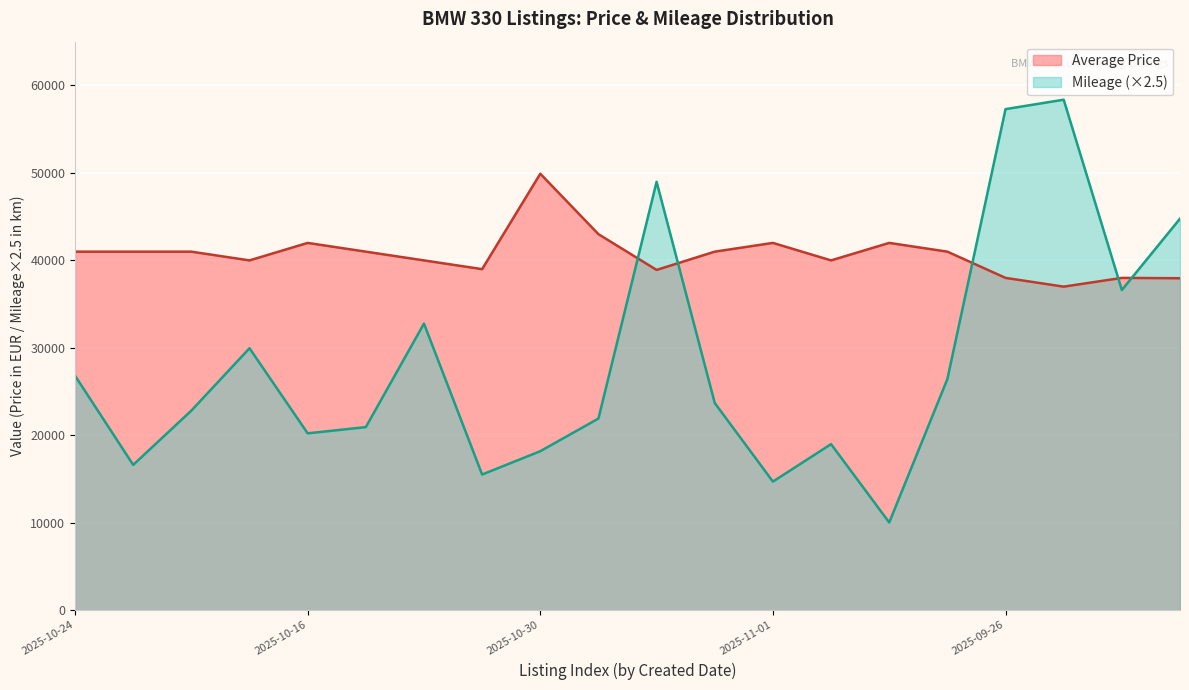

What is the spread (max minus min) of values at 2025-09-26?

19297.5